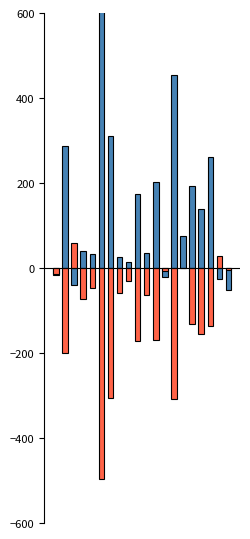

What is the difference between the highest and lowest values at 6?

618.0